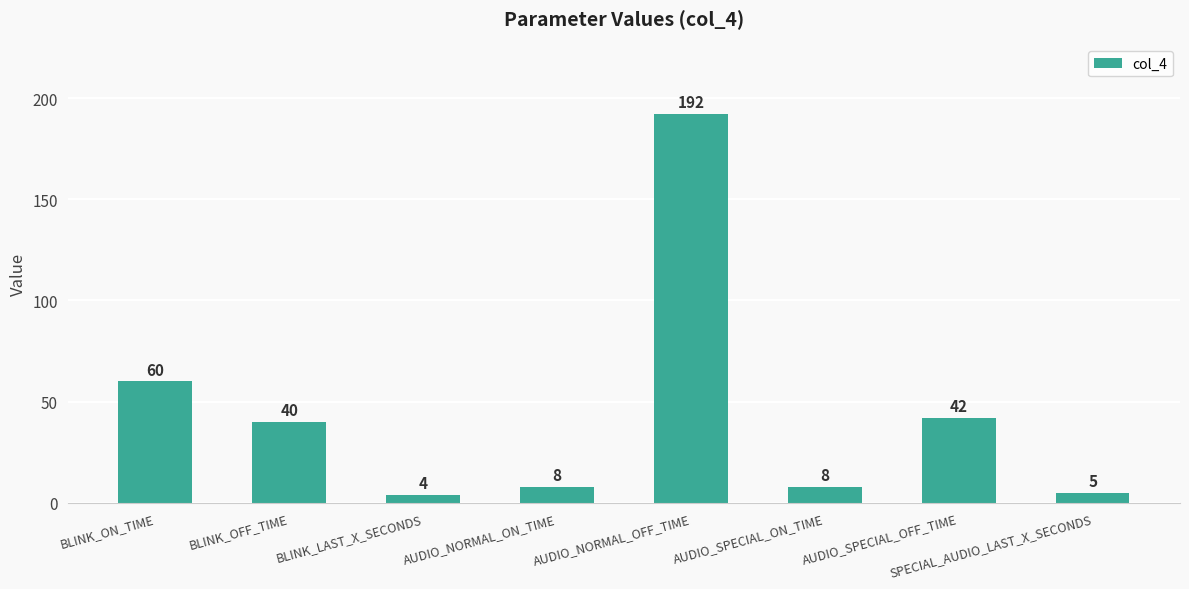

Where does the data first go above 40?

BLINK_ON_TIME